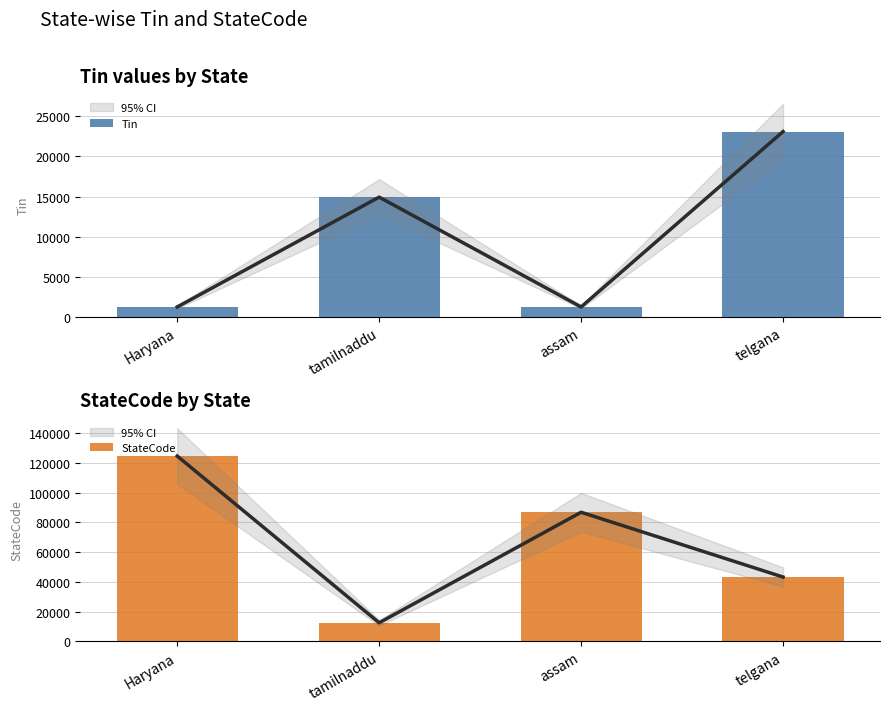

At how many categories does at least one series exceed 87002?

1